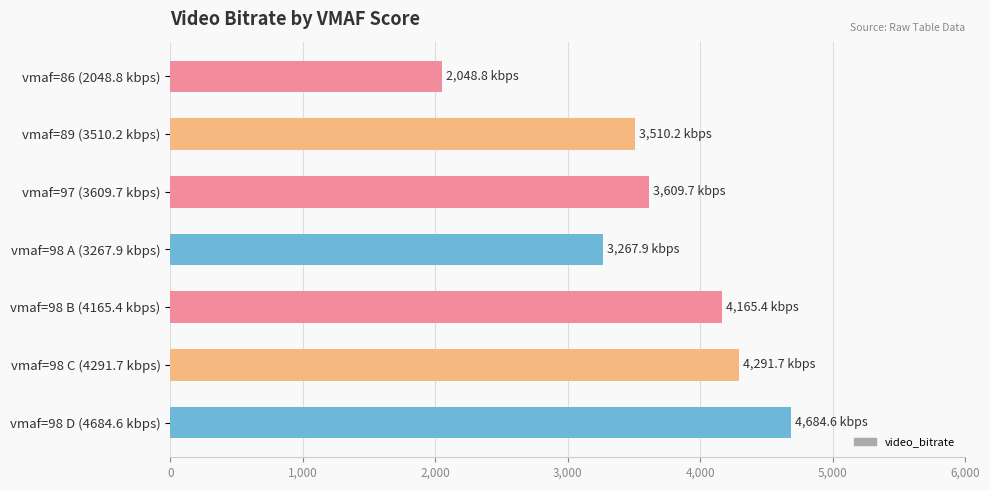

What is the maximum value shown in the chart?

4684.6